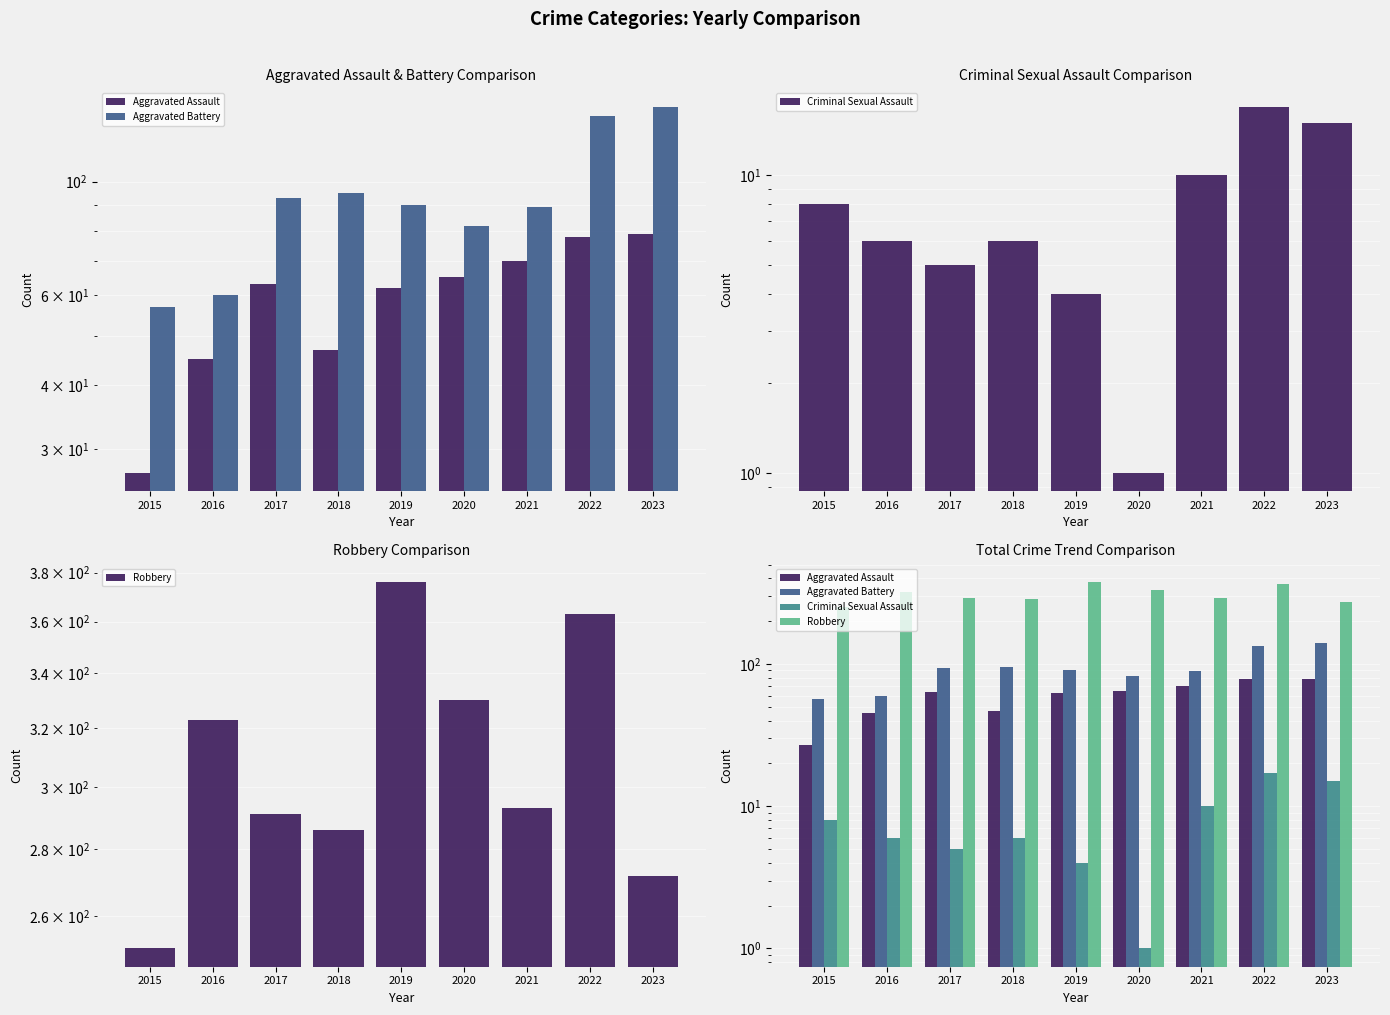

At which label is Robbery closest to 313?

2016